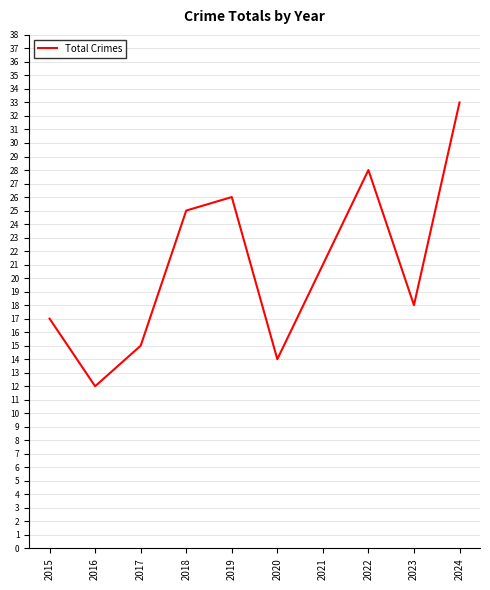

What is the smallest value displayed?

12